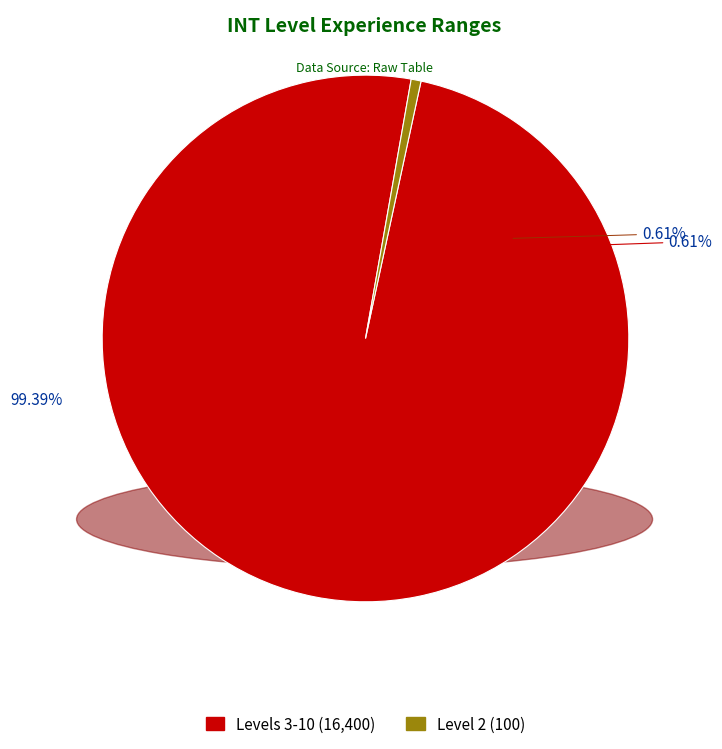

Is the sum of 3 and 4 greater than half?

No